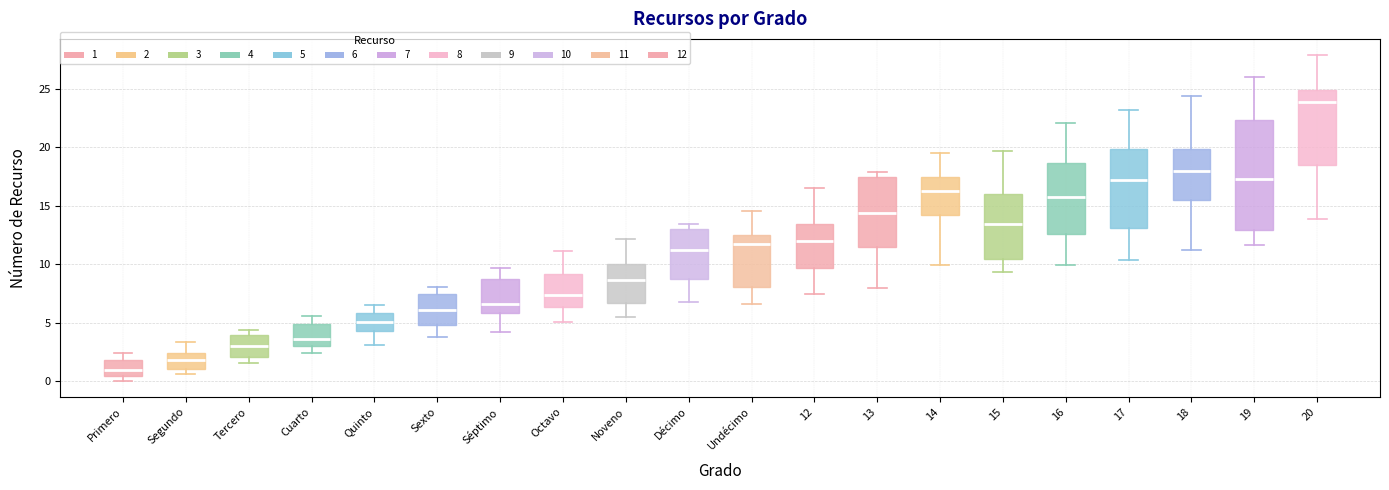

Which box's median line is the highest?

20